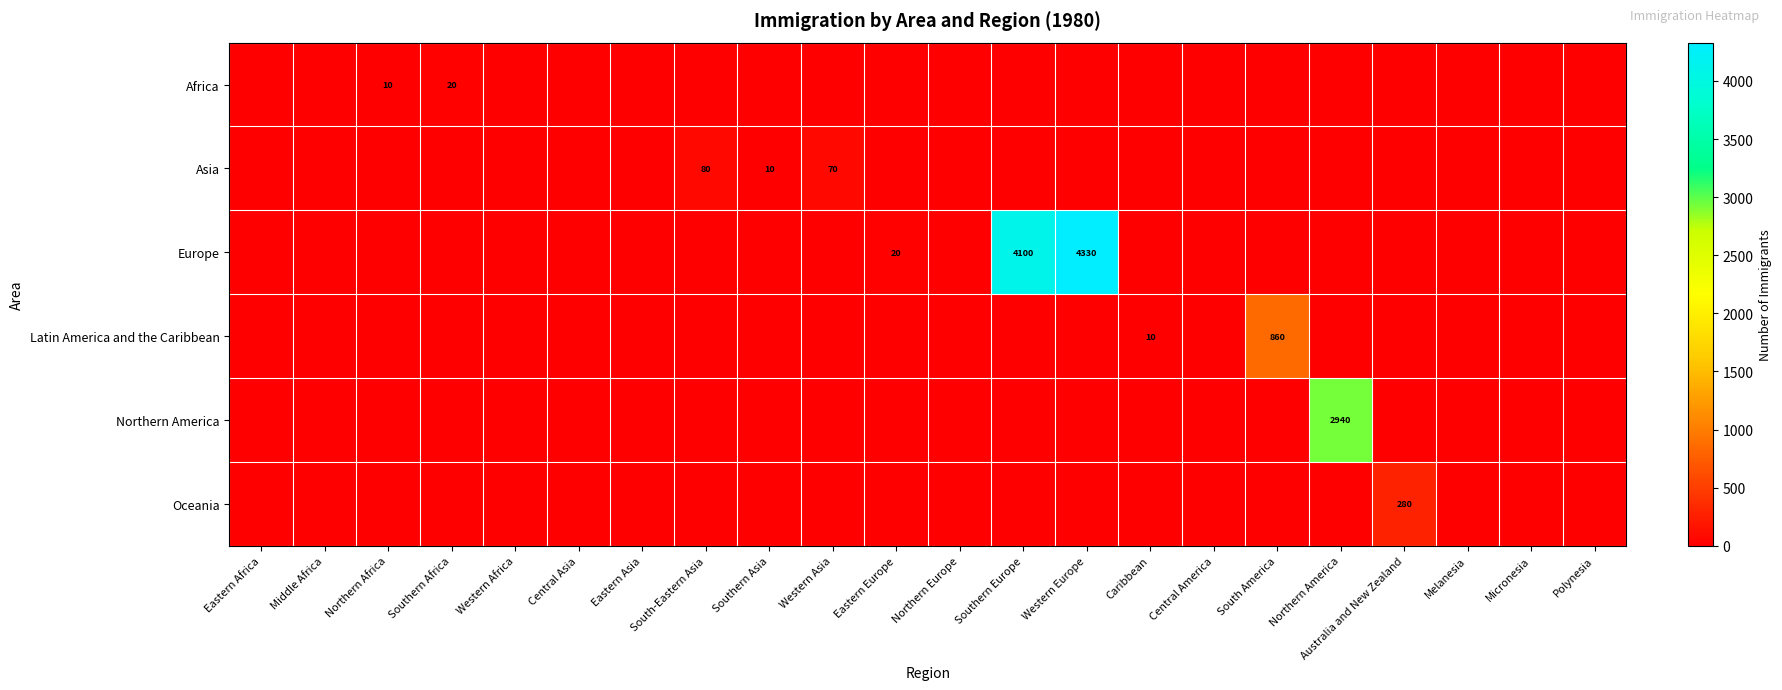

True or false: Asia has a value of 70 at Western Asia.

True